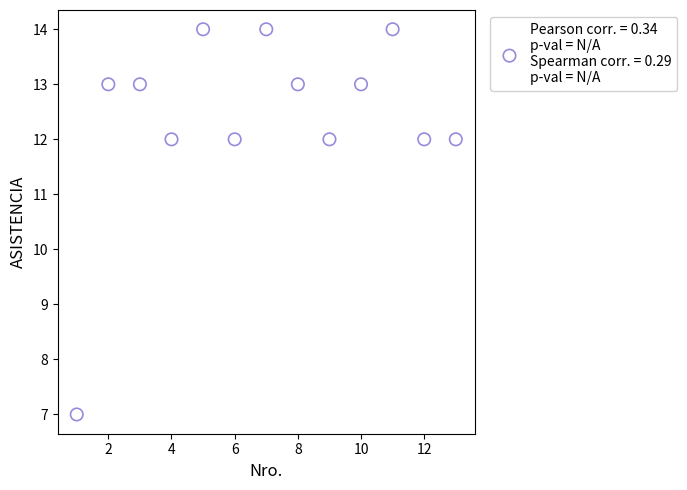

What is the range of Y values (max minus min)?

7